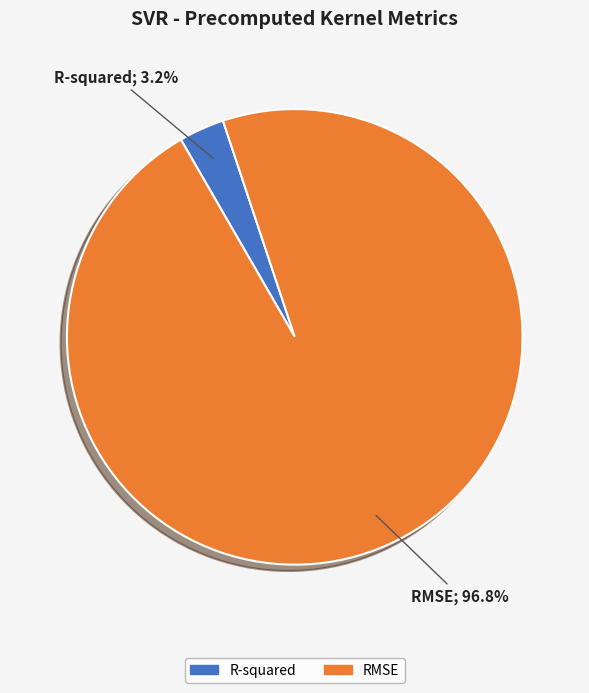

How much of the chart is everything except R-squared?

96.8%